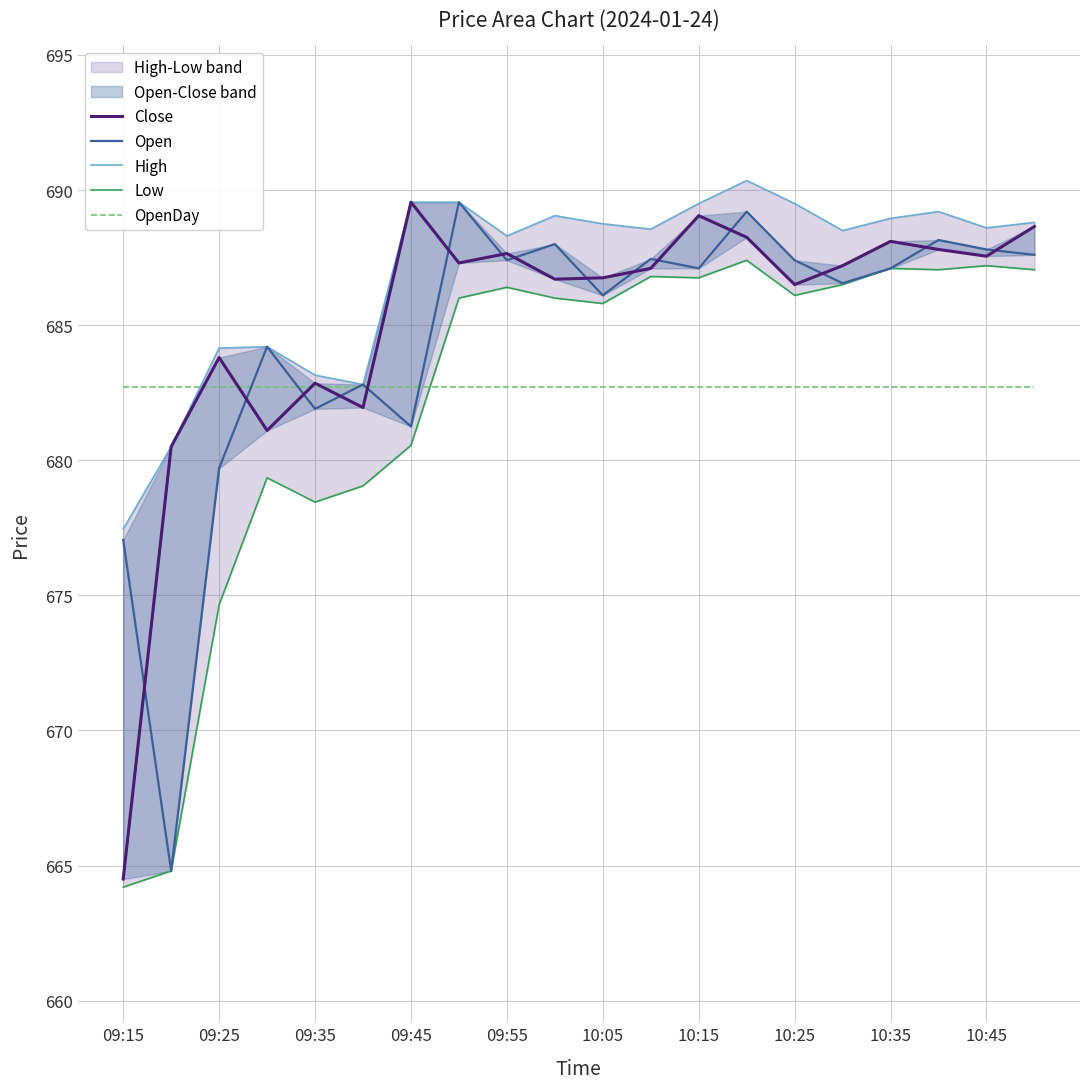

True or false: OpenDay has a value of 682.7 at 09:25.

True